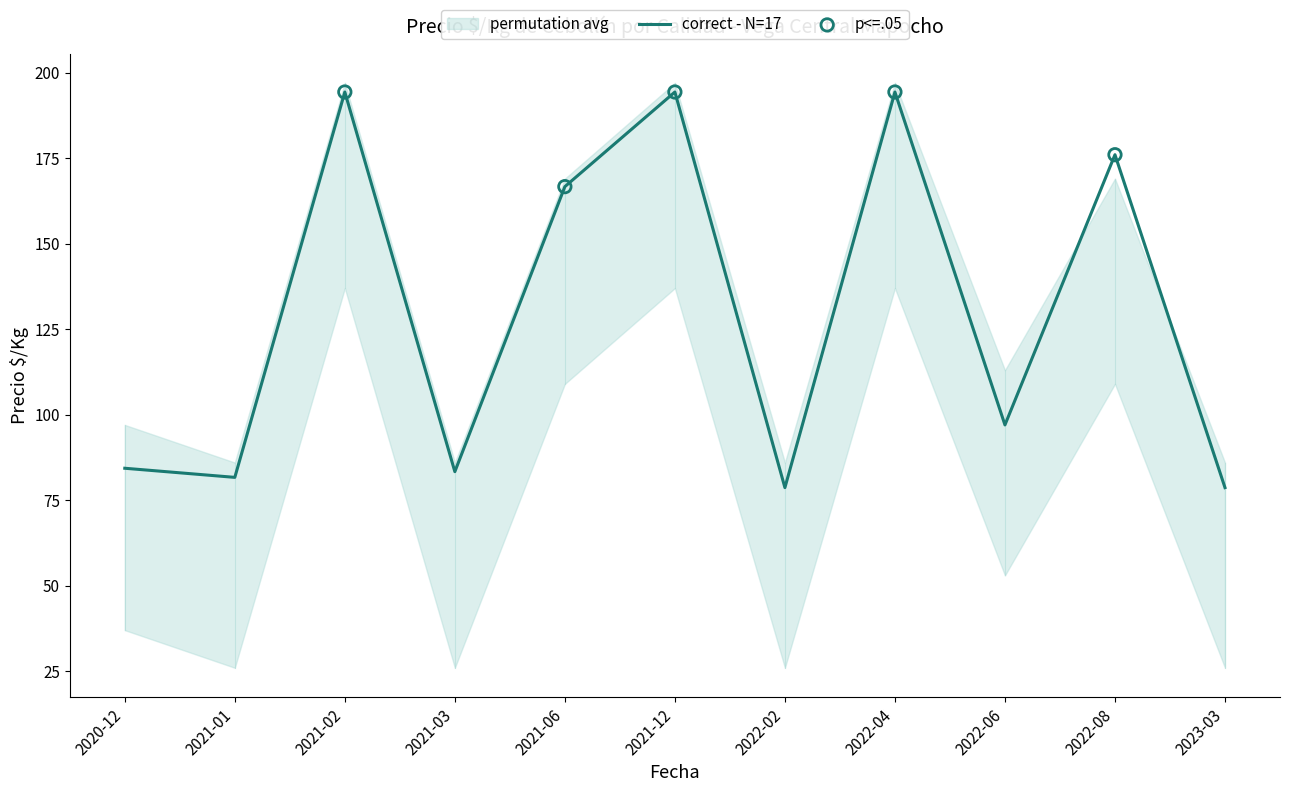

Approximately how many times larger is the value at 2022-06 compared to 2021-06?

0.6